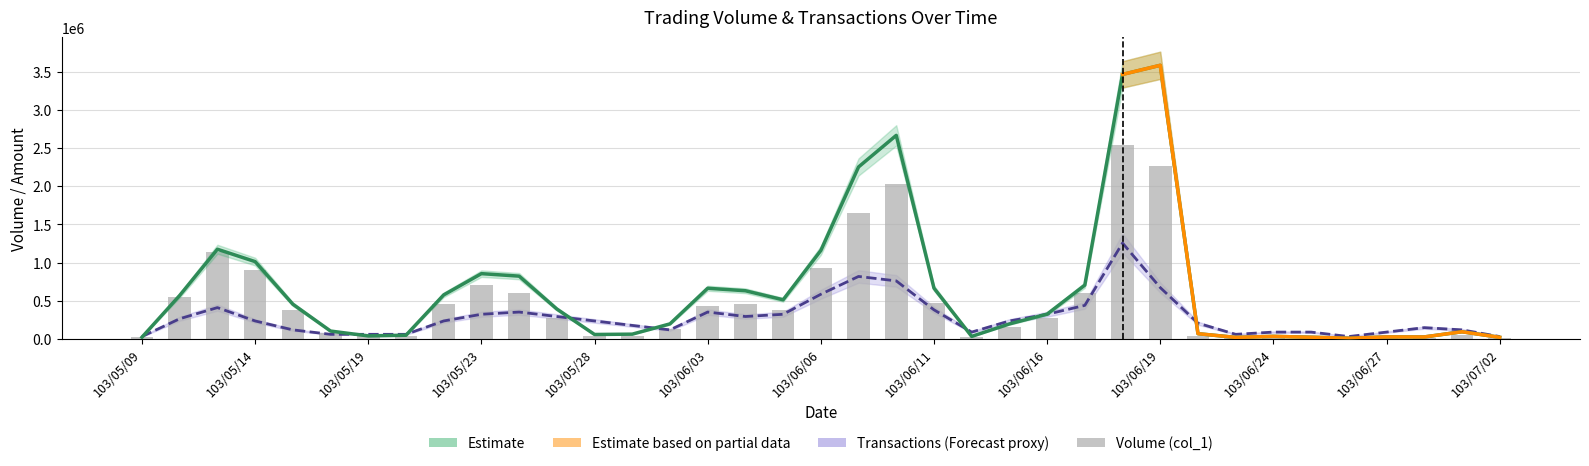

What is the label of the 29th bar from the left?

103/06/20